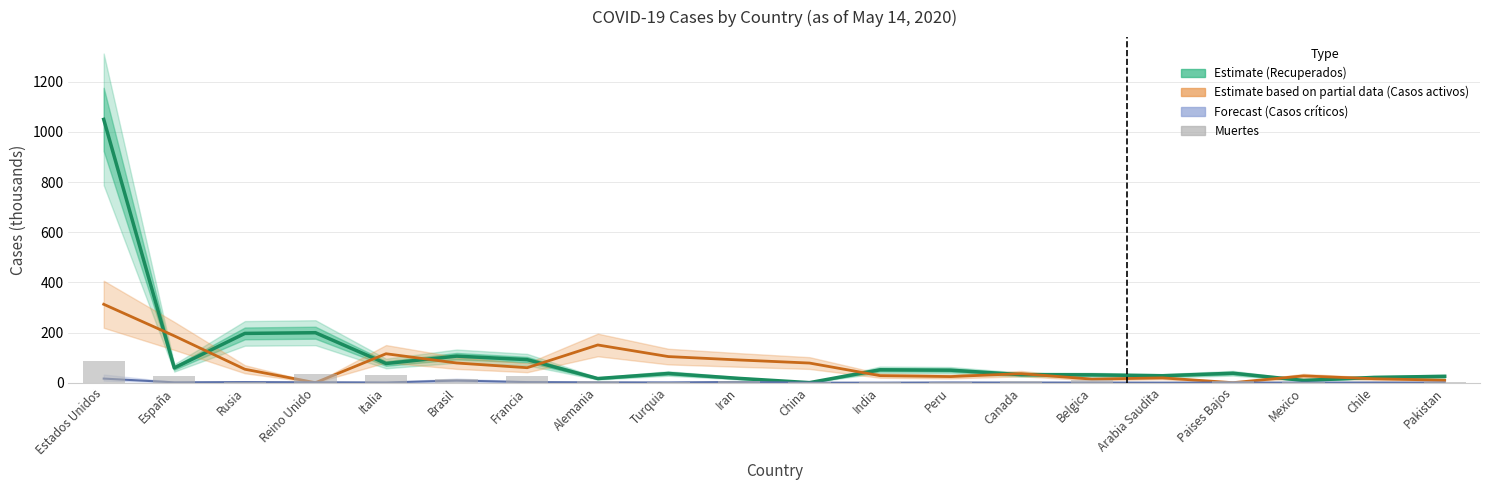

Between China and Paises Bajos, which series saw the biggest shift?

Casos activos (Partial estimate)